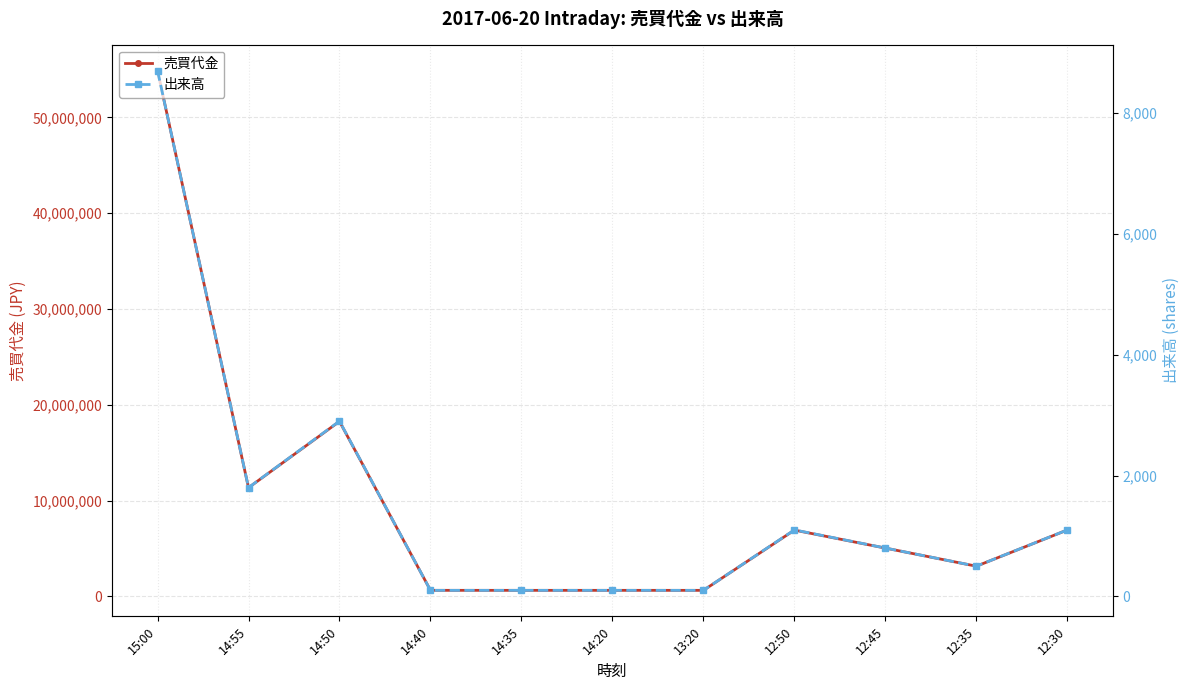

Does the chart display data point markers on the line(s)?

Yes